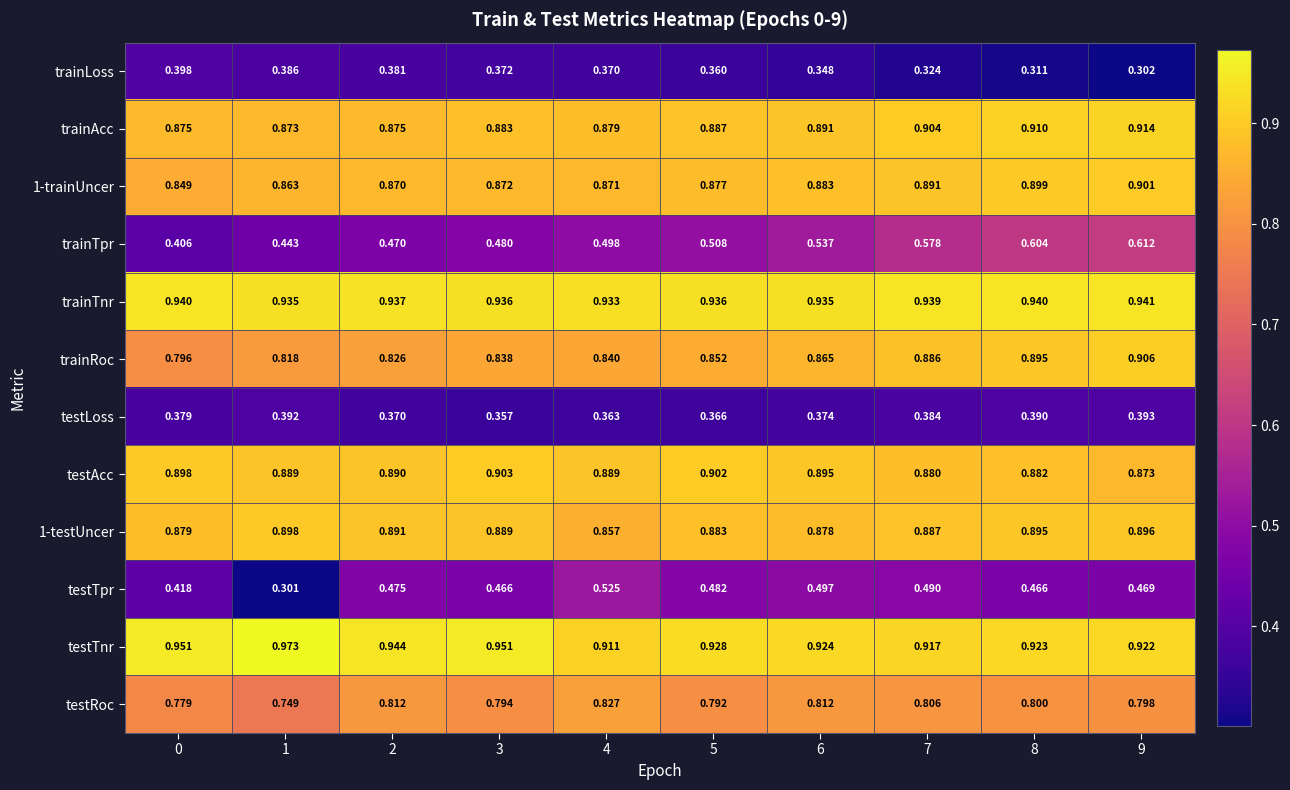

Which series has the widest spread of values?

testTpr